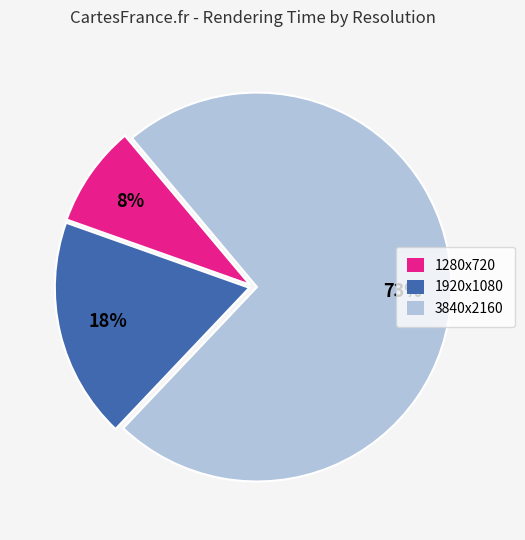

True or false: 1280x720 accounts for 1% of the total.

False